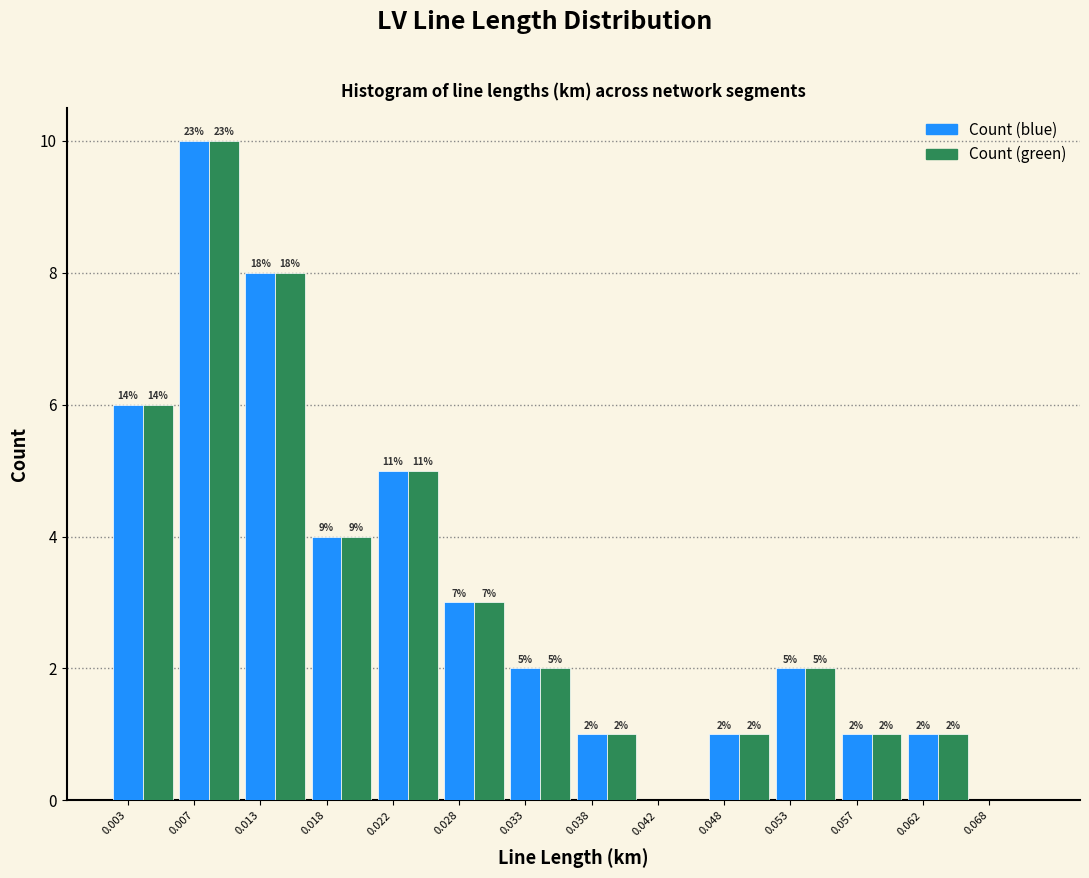

What is the greatest value displayed?

10